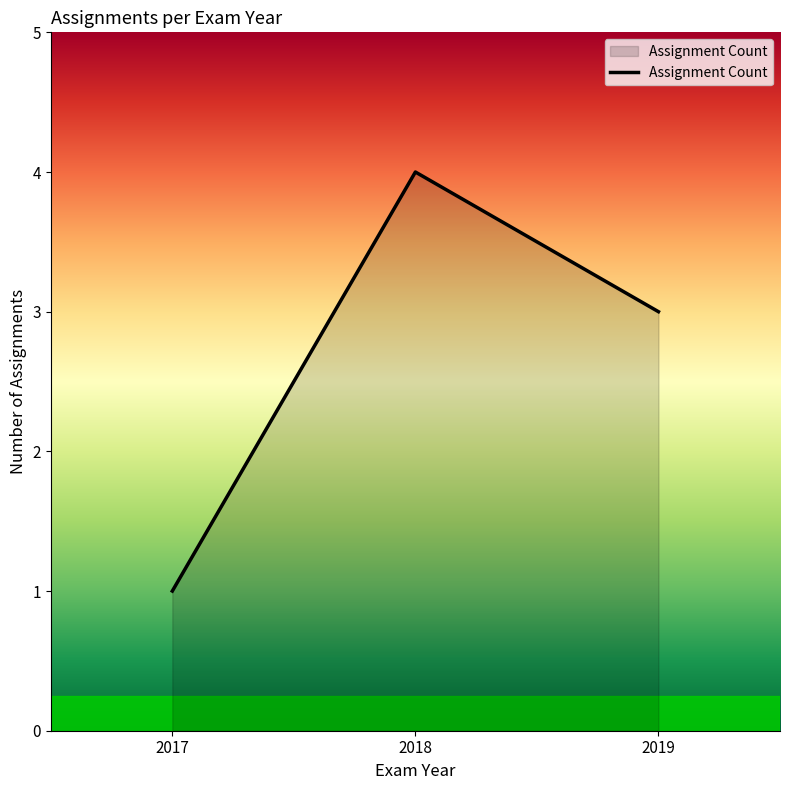

Read the value at 2018.

4